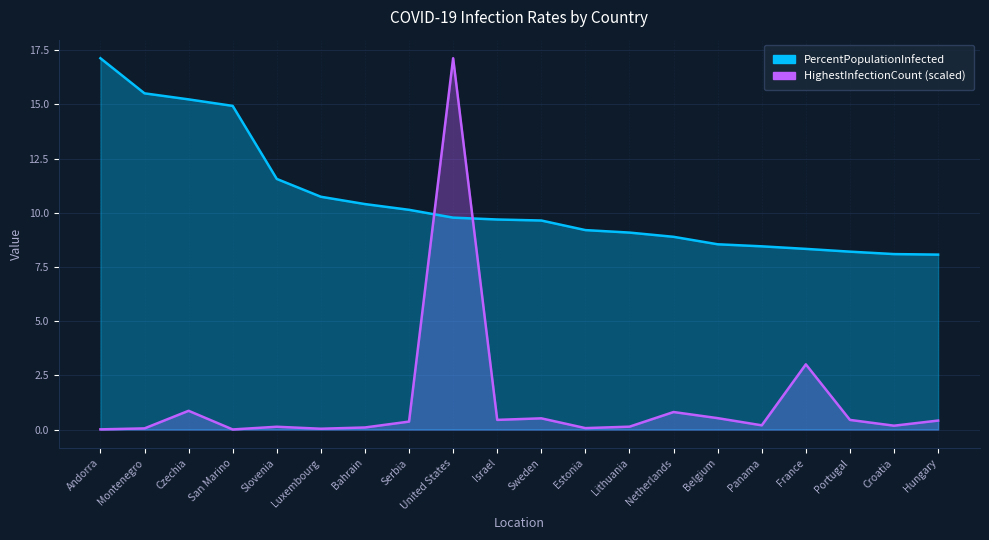

What is the average value of the HighestInfectionCount series?

1.3